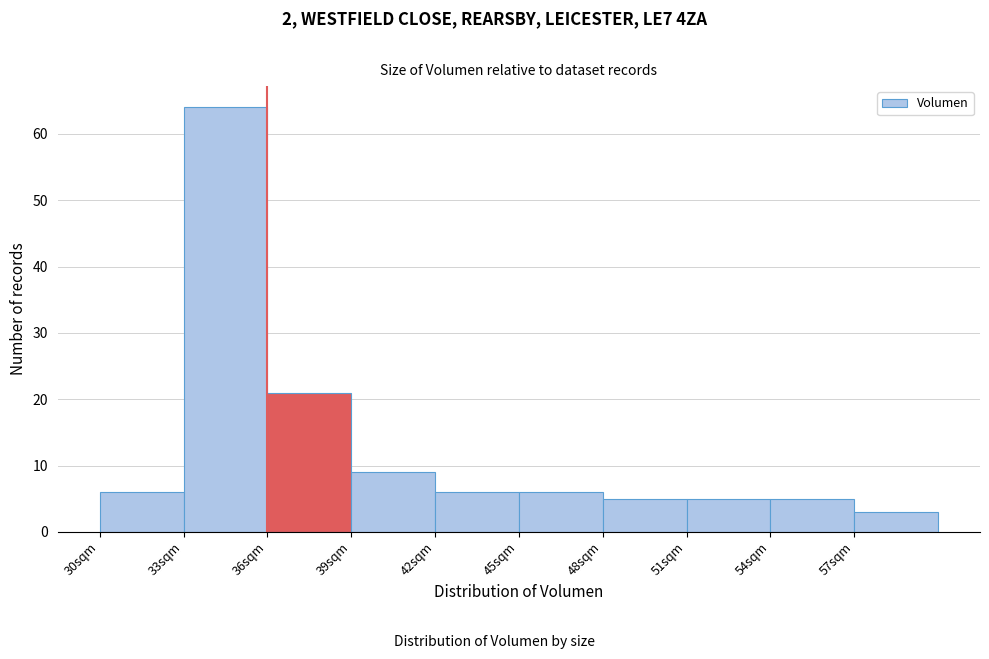

Reading left to right, list every bar in this chart as the range it spans on the x-axis followed by its height. The values are not printed on the chart, so give them approximately, as read against the axis.

30 to 33: 6
33 to 36: 64
36 to 39: 21
39 to 42: 9
42 to 45: 6
45 to 48: 6
48 to 51: 5
51 to 54: 5
54 to 57: 5
57 to 60: 3